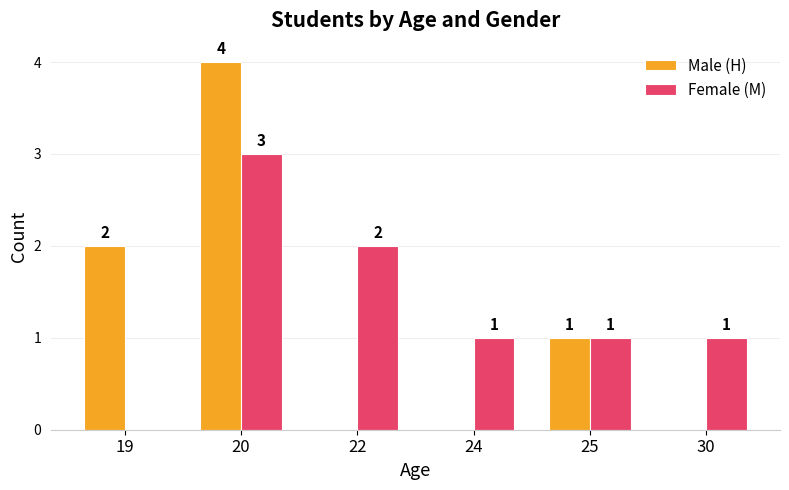

At which category is the sum across all series the highest?

20